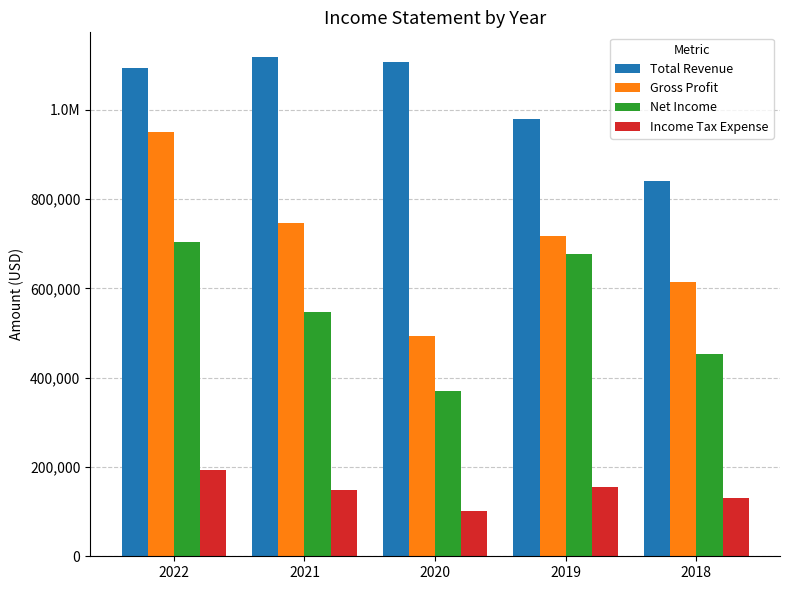

Where does the Net Income series first go above 546700?

2022